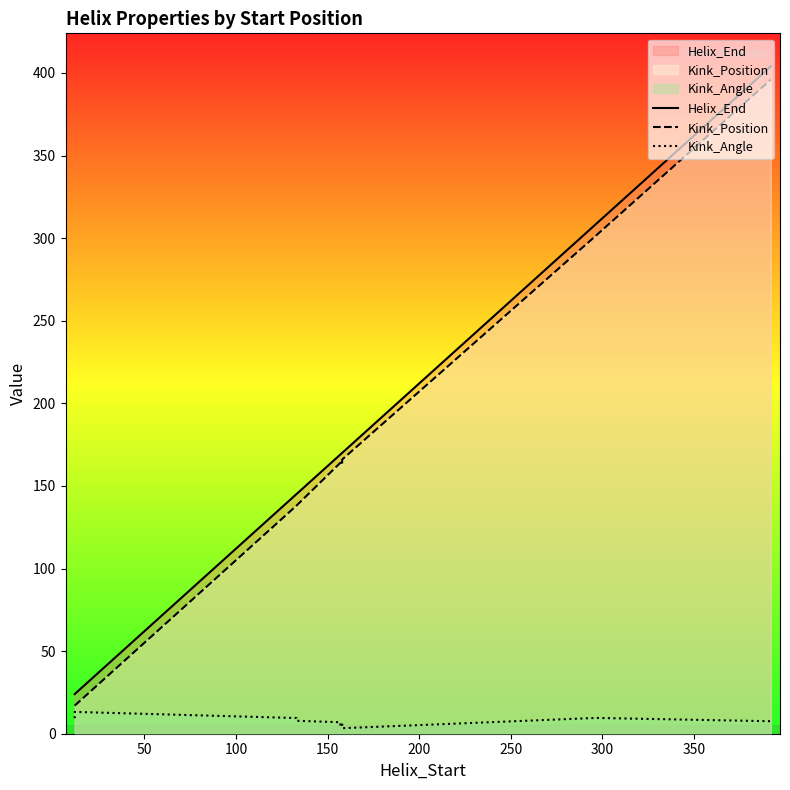

Reading right to left, what are all the values shown in this chart?

Helix_End: 404.0	404.0	308.0	308.0	170.0	170.0	169.0	169.0	145.0	145.0	24.0	24.0
Kink_Position: 396.0	396.0	301.0	301.0	166.0	163.0	163.0	164.0	138.0	138.0	17.0	17.0
Kink_Angle: 6.4	7.6	9.6	9.5	3.3	6.4	5.0	7.0	7.8	9.5	13.2	9.4